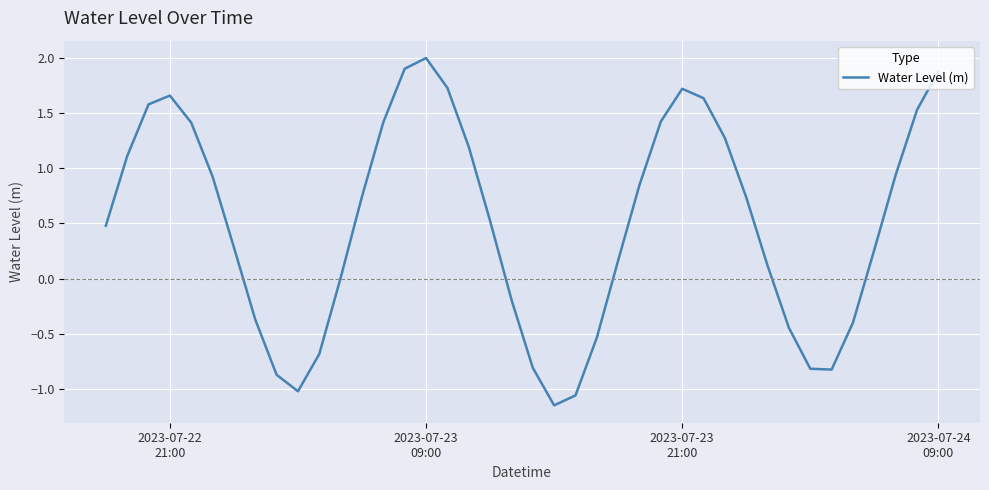

What is the greatest value displayed?

2.0